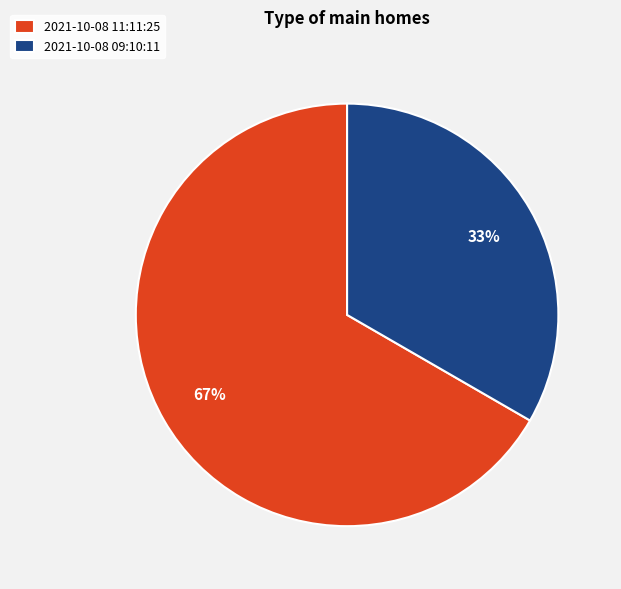

Between 2021-10-08 09:10:11 and 2021-10-08 11:11:25, which is larger?

2021-10-08 11:11:25